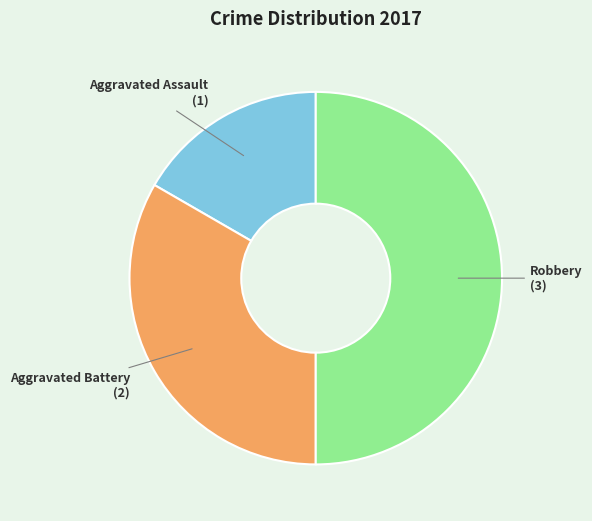

Combined, do Robbery and Aggravated Battery account for over 50%?

Yes